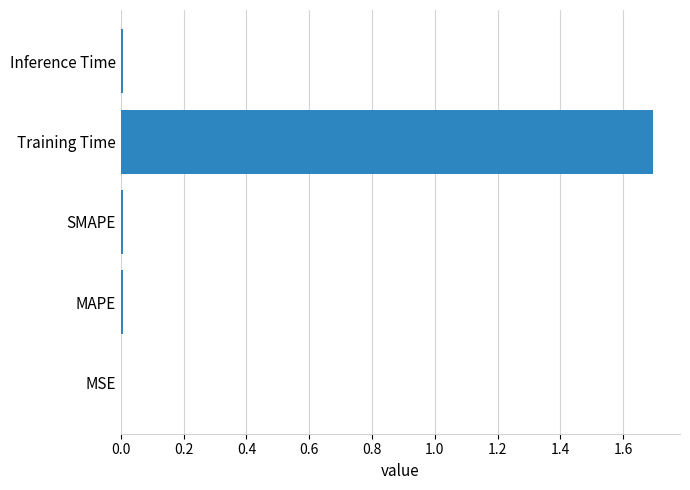

What is the sum of all values?

1.7